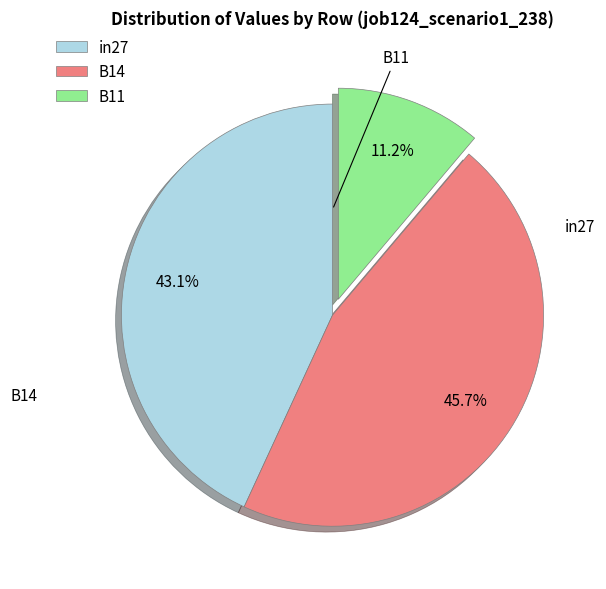

Rank the categories by value from highest to lowest.

B14, in27, B11